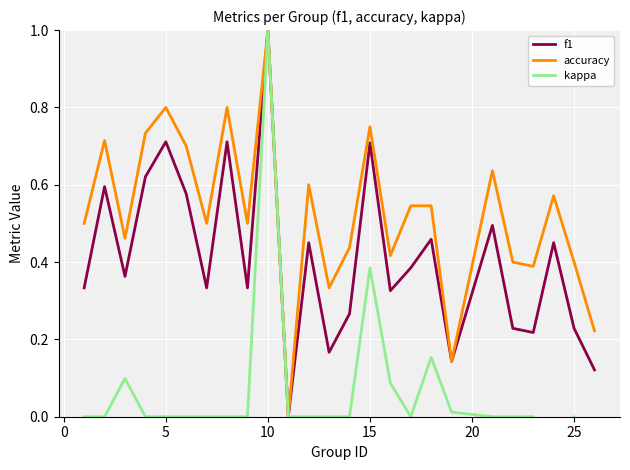

How many interior local valleys does the kappa series have?

2